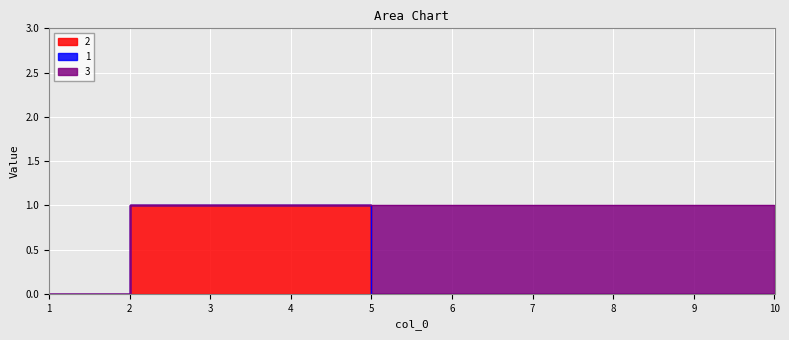

What is the total value across all series at 4?

1